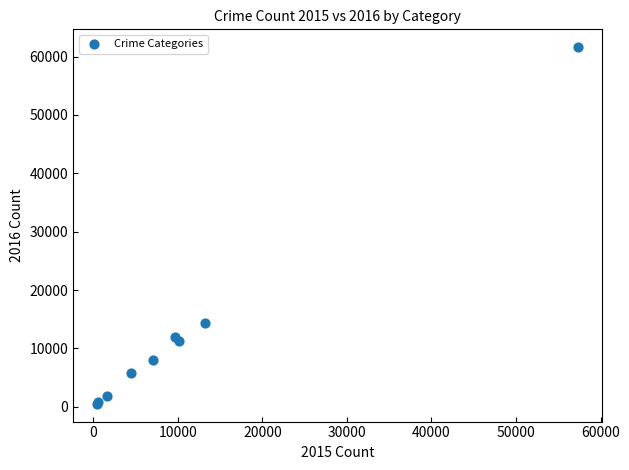

What Y value in the scatter plot is closest to 31066?

14289